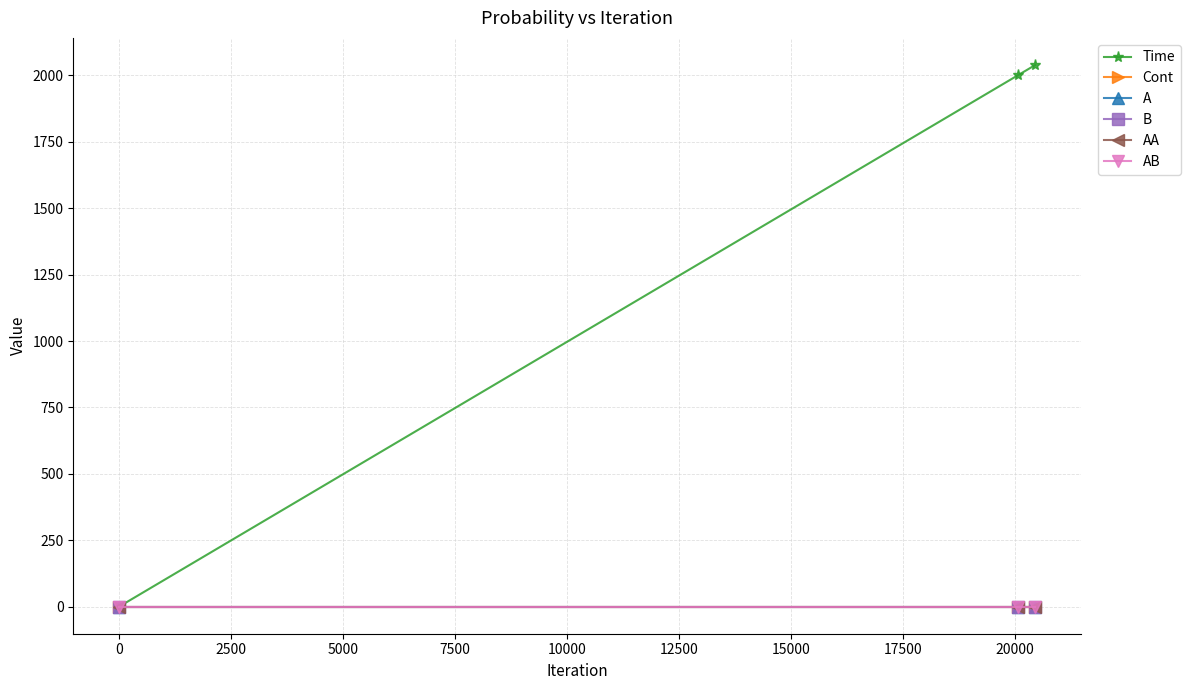

Does the chart have visible grid lines?

Yes